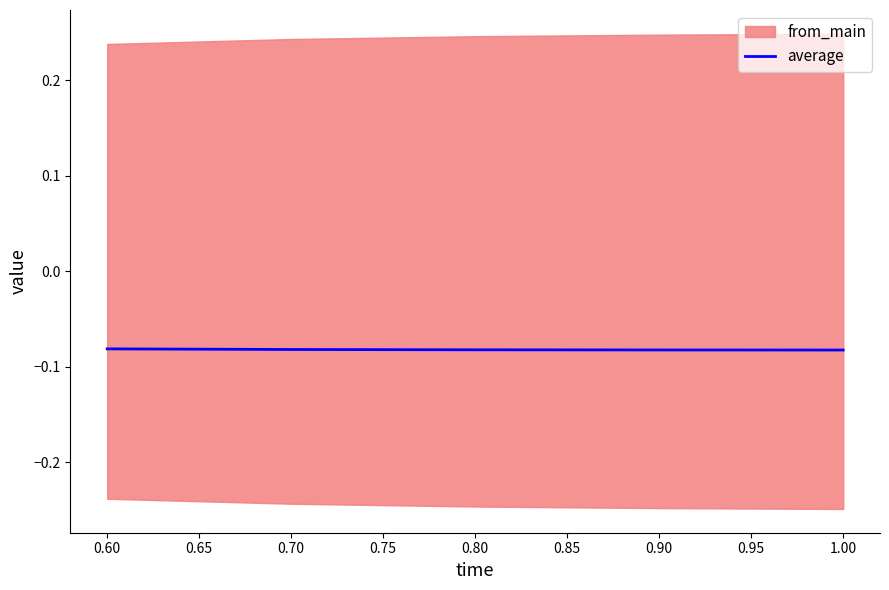

The chart shows a value of -0.1 at 0.80. True or false?

True